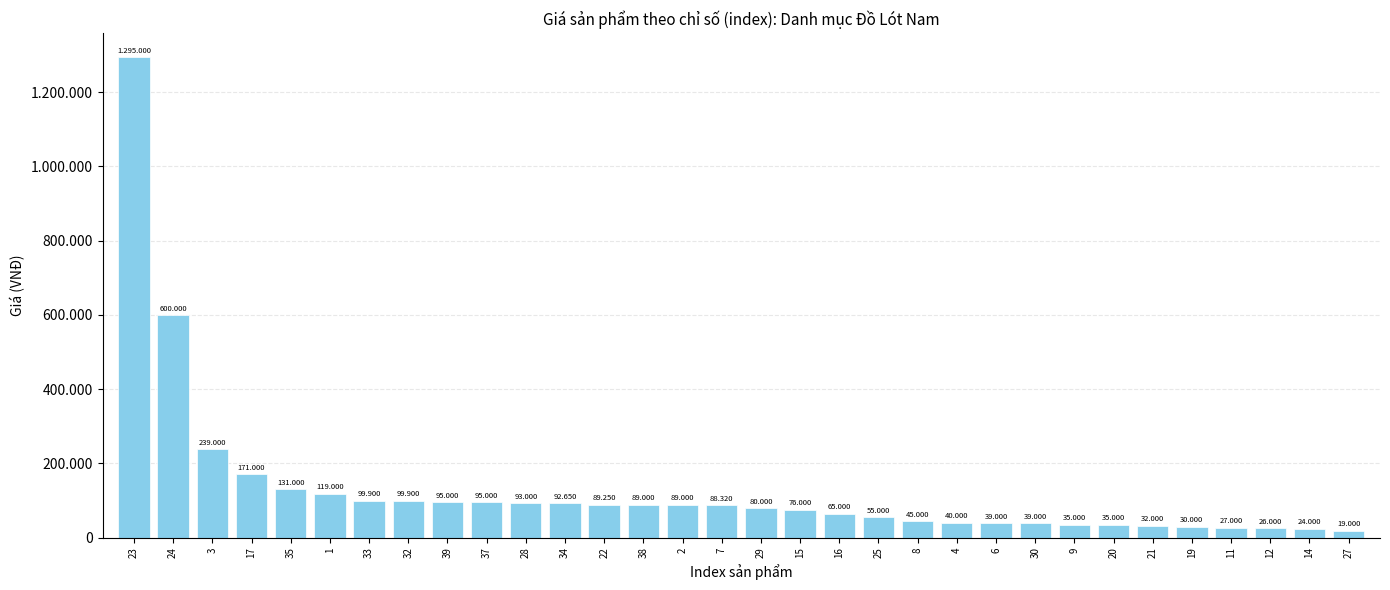

Are the bars horizontal?

No